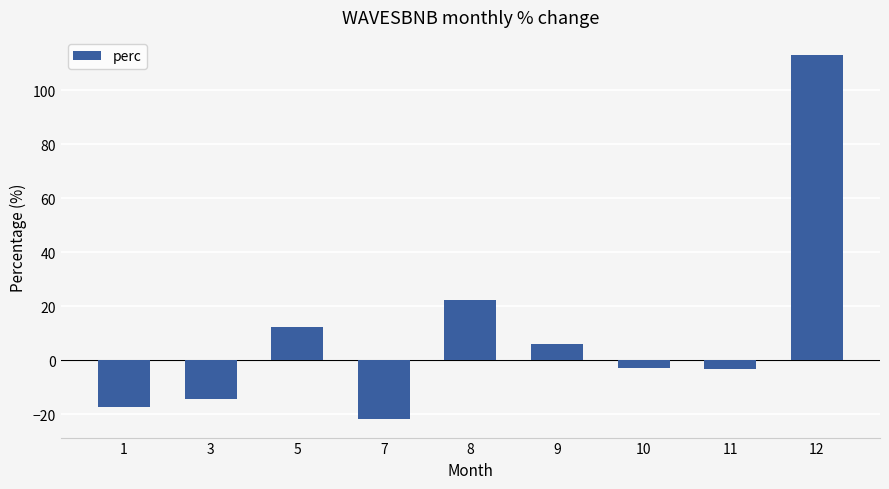

Which category has the highest value across all series?

12